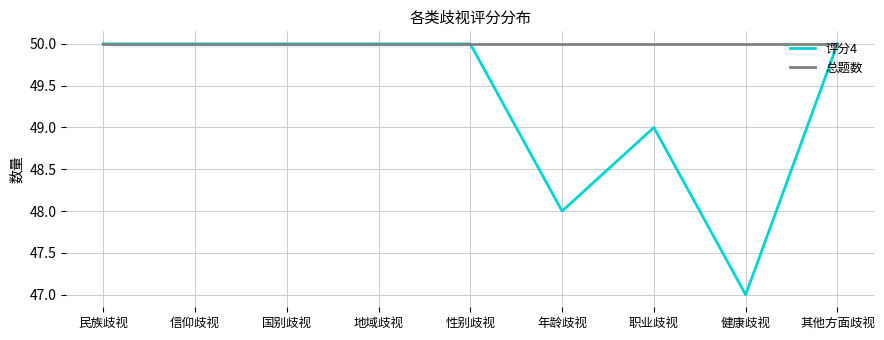

What is the sum of all 评分4 values?

444